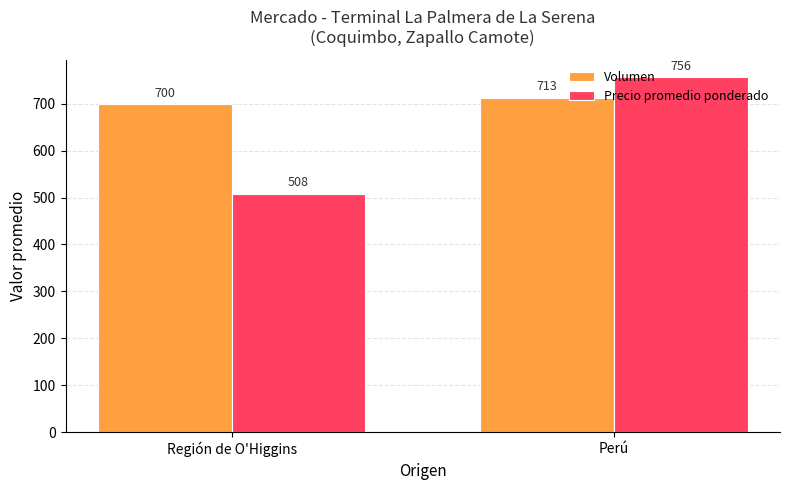

What is the smallest value displayed?

508.3